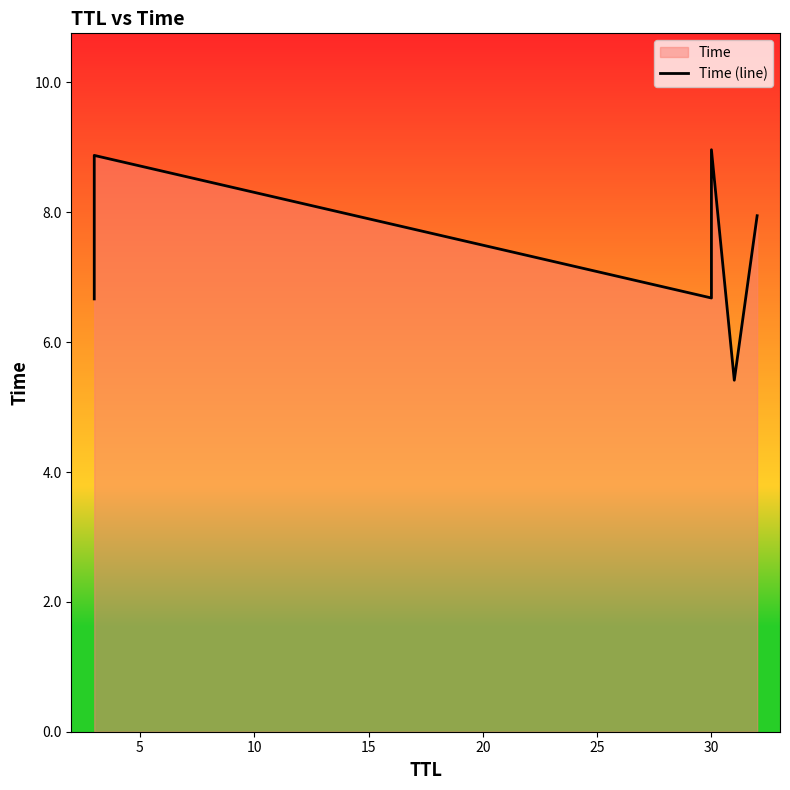

The value at 30 is 13.7. True or false?

False